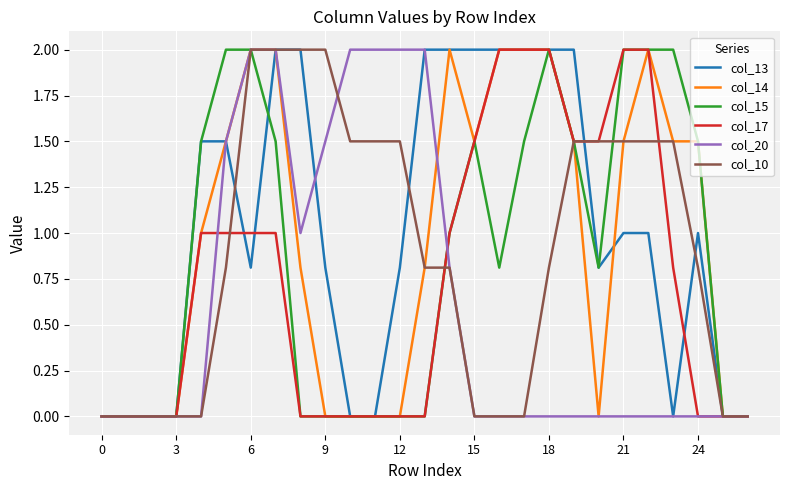

What is the highest value of the col_15 series?

2.0